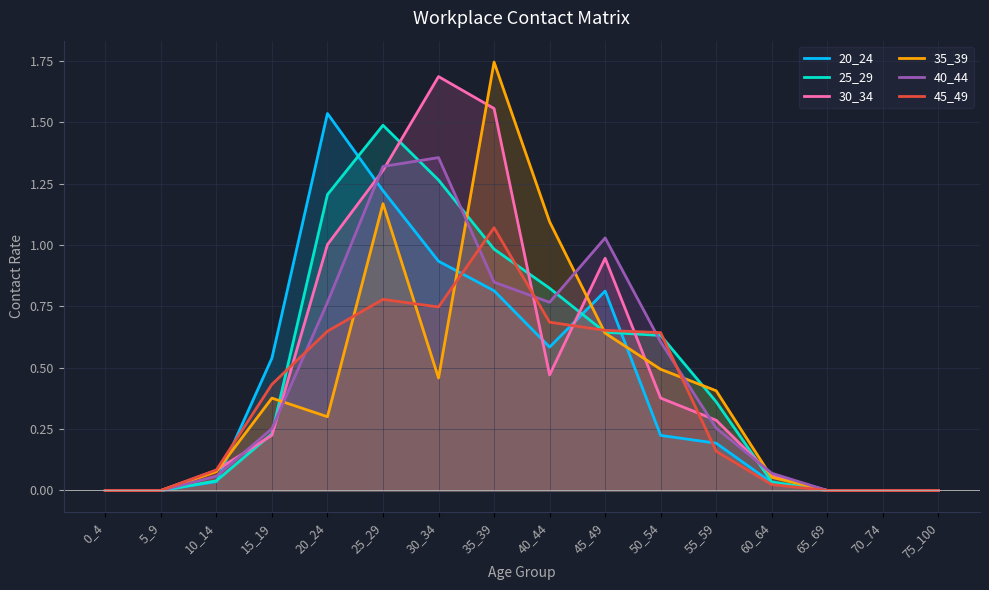

Which category has the highest value across all series?

35_39